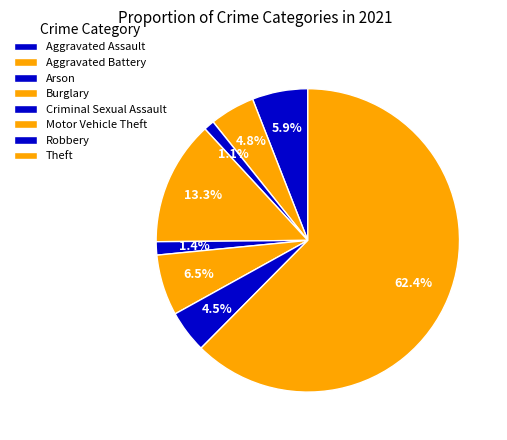

How many segments does this pie chart have?

8